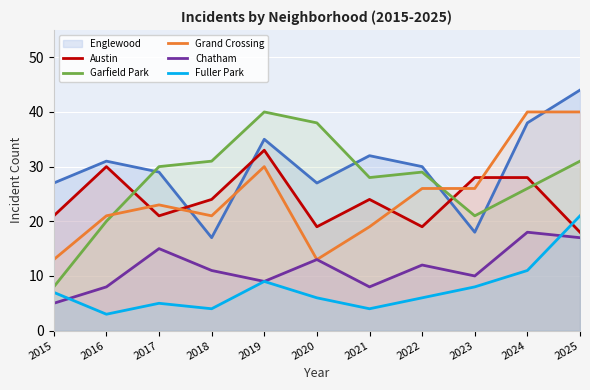

True or false: Fuller Park and Grand Crossing intersect in this chart.

False